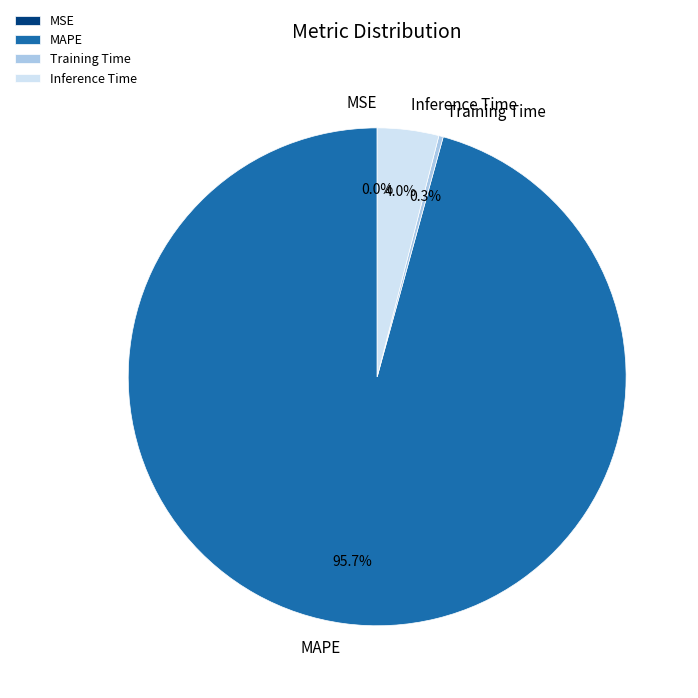

Is it true that MAPE is 96% of the pie?

True